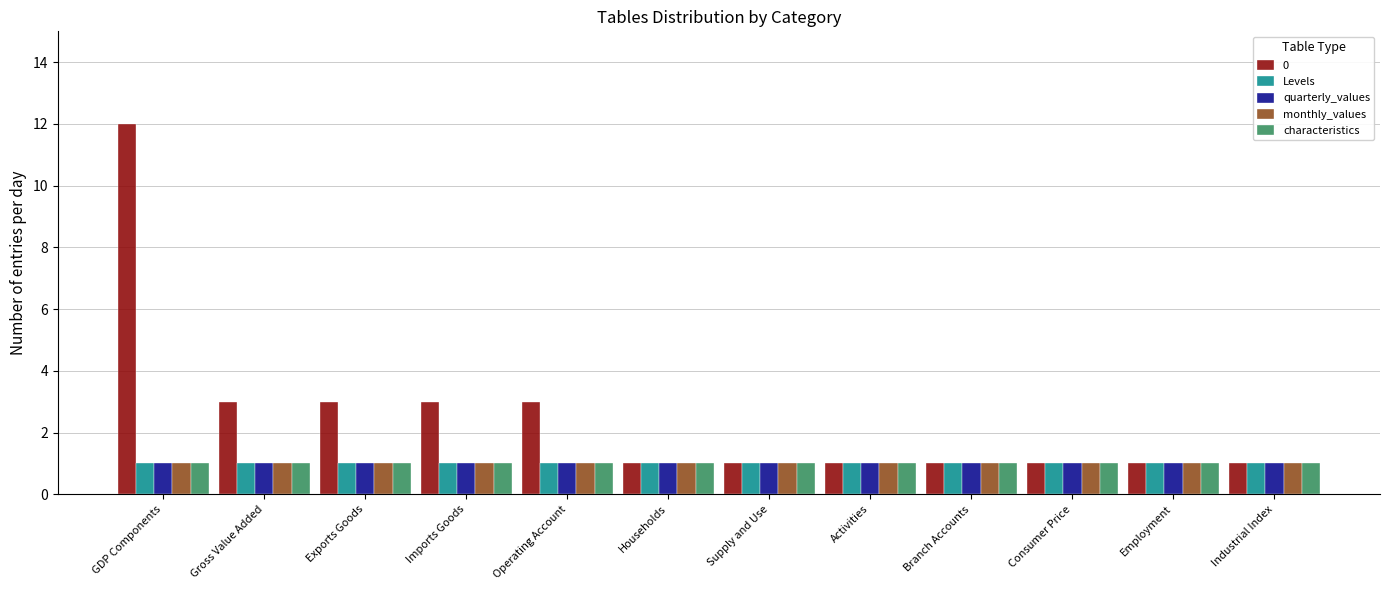

Count the number of data series in this chart.

5